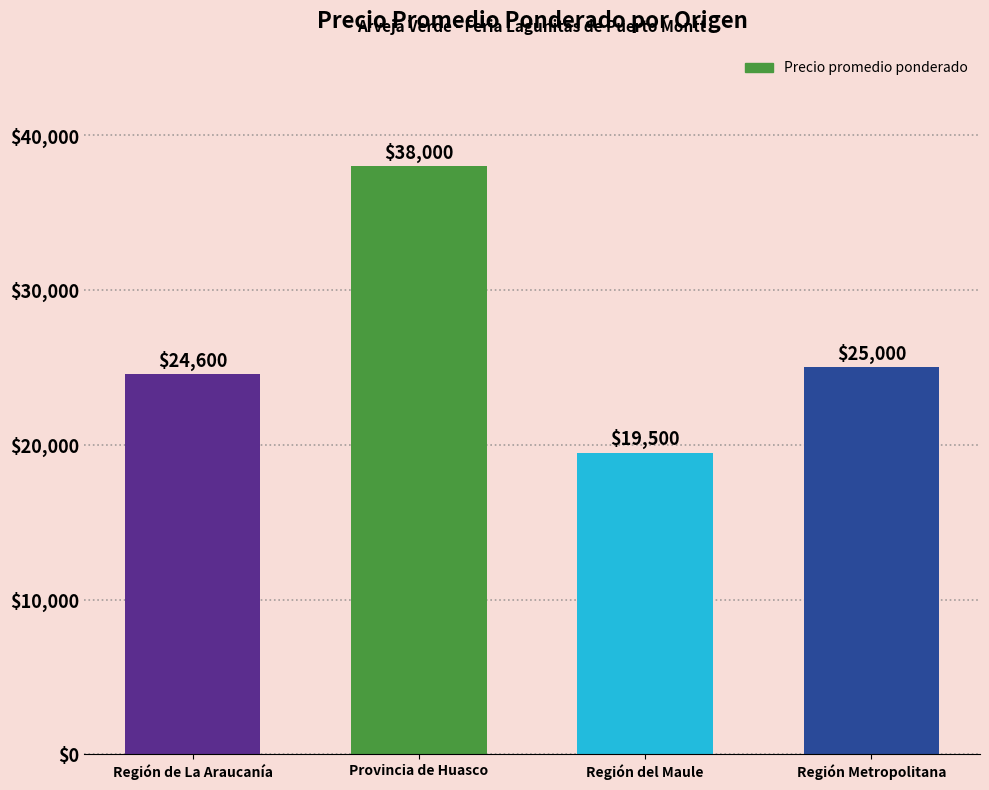

Is it true that the value at Región de La Araucanía is 41779?

False